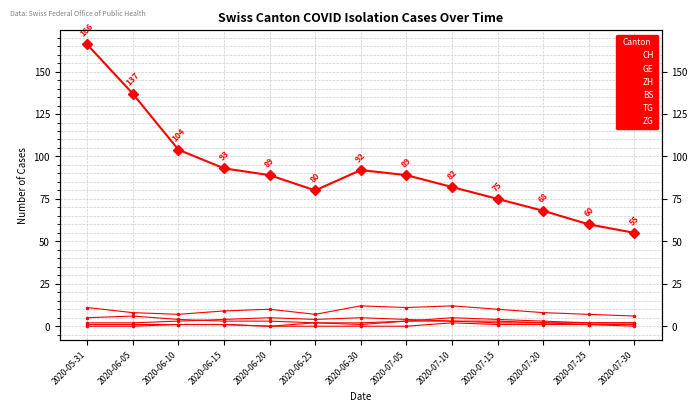

Which series has the largest total across all categories?

CH